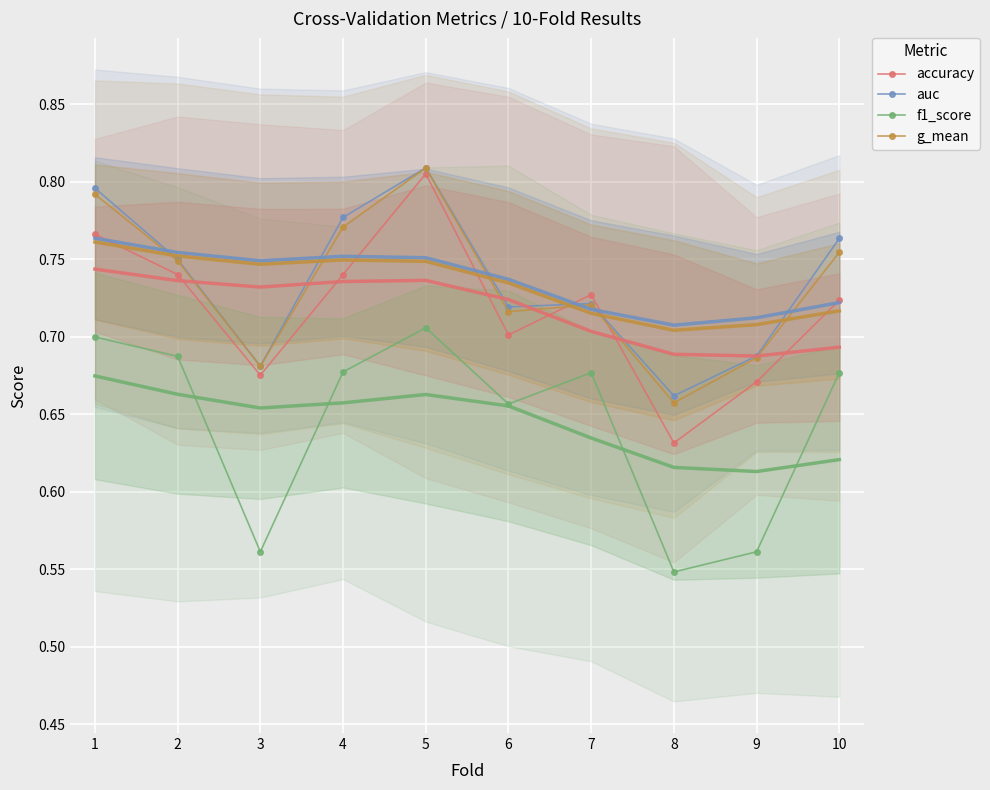

Which label corresponds to the smallest value in the chart?

8